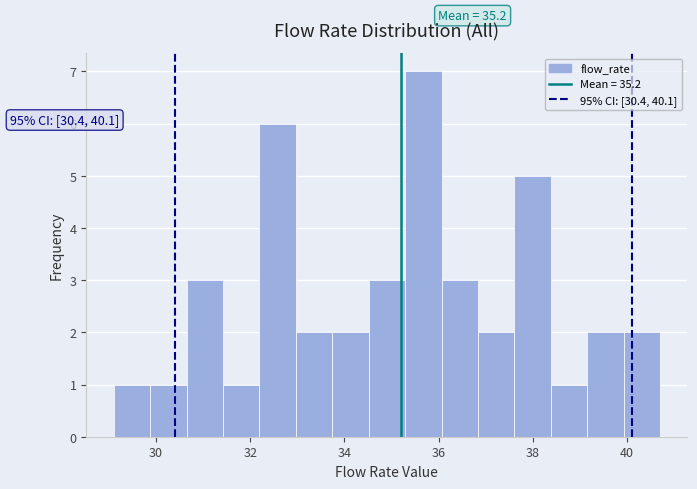

Around what value on the x-axis is the tallest bar? Give the approximate position of its centre, as read against the axis.

35.6